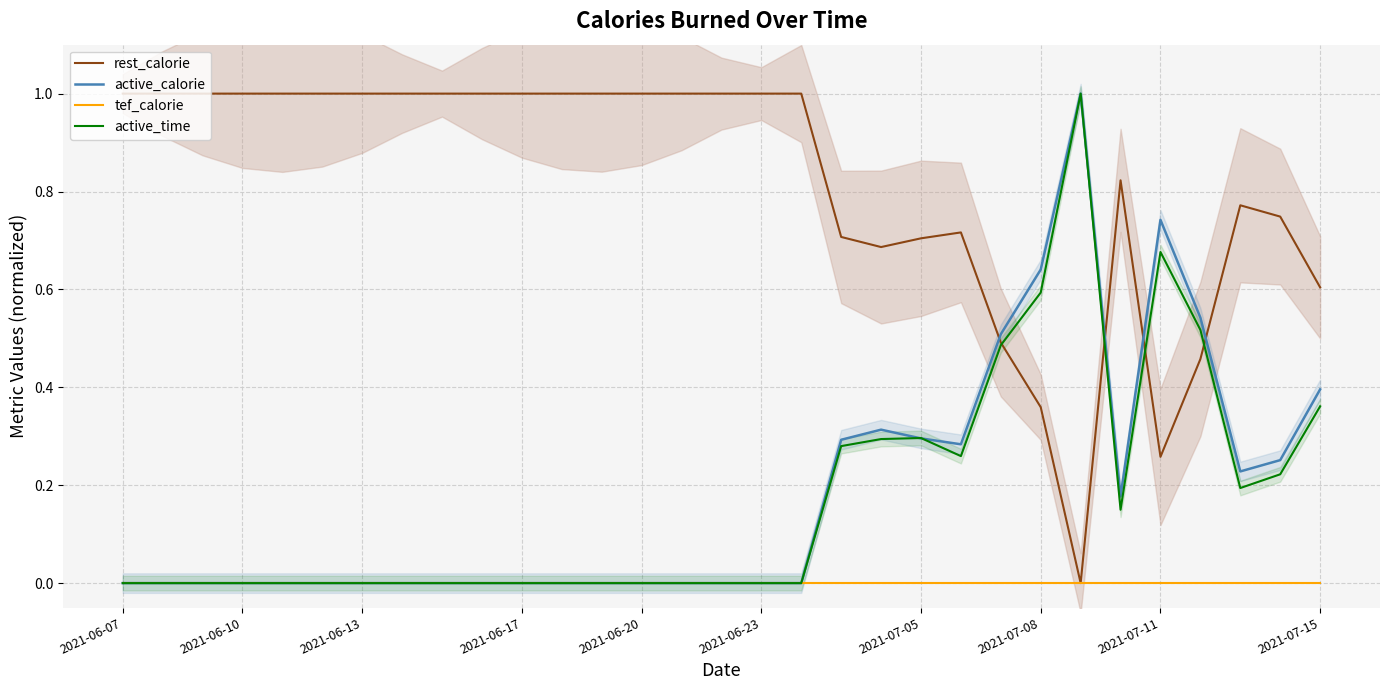

How many categories are shown in the chart?

31